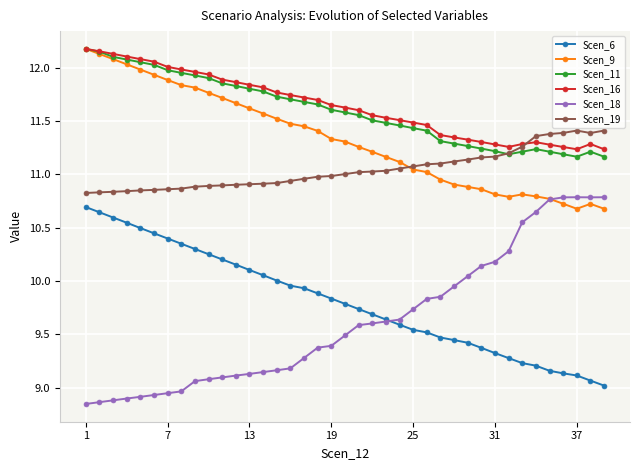

At how many categories does at least one series exceed 11?

39